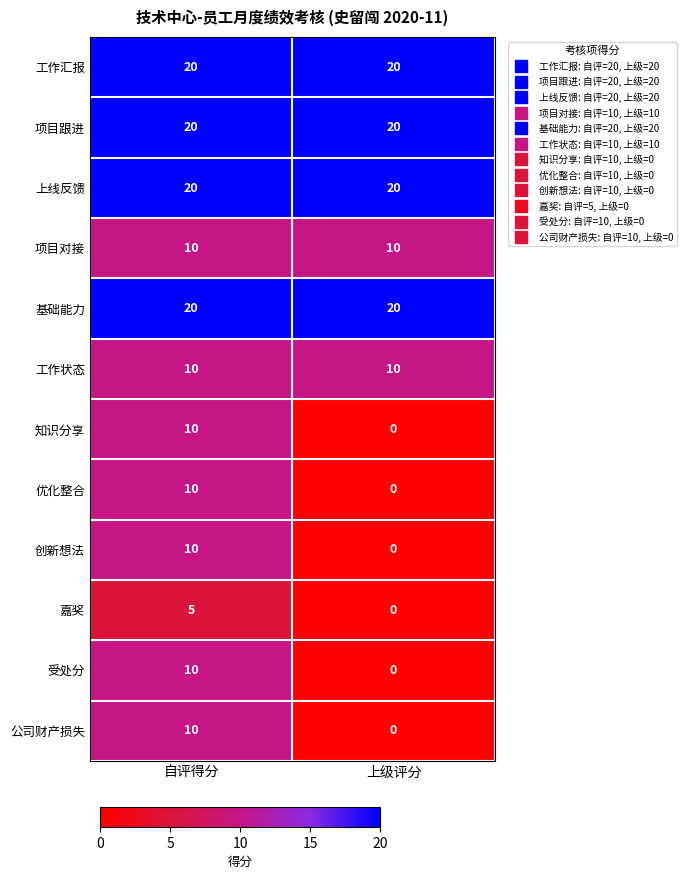

At which category is the sum across all series the highest?

自评得分